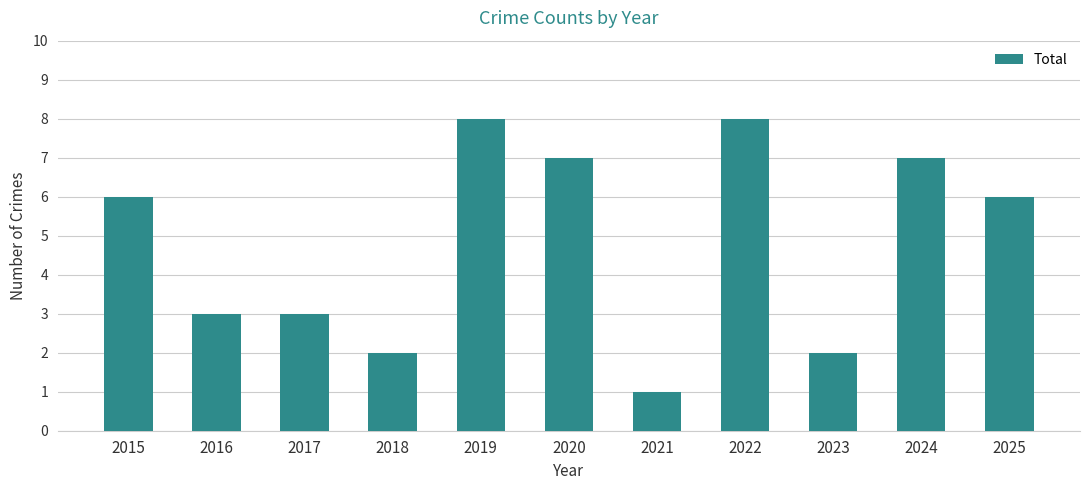

How many series are shown in this chart?

1